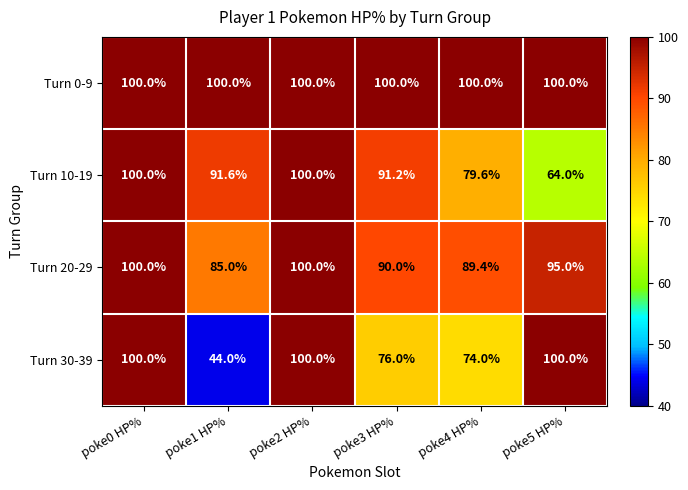

Count the number of data series in this chart.

4